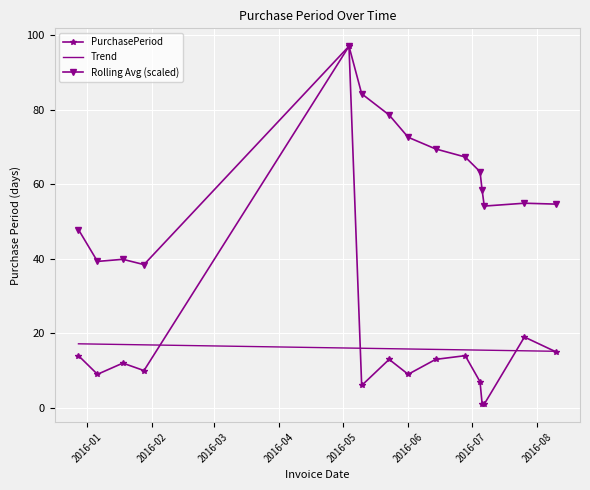

In Rolling Avg (scaled), how many points are higher than both neighbors (excluding endpoints)?

3